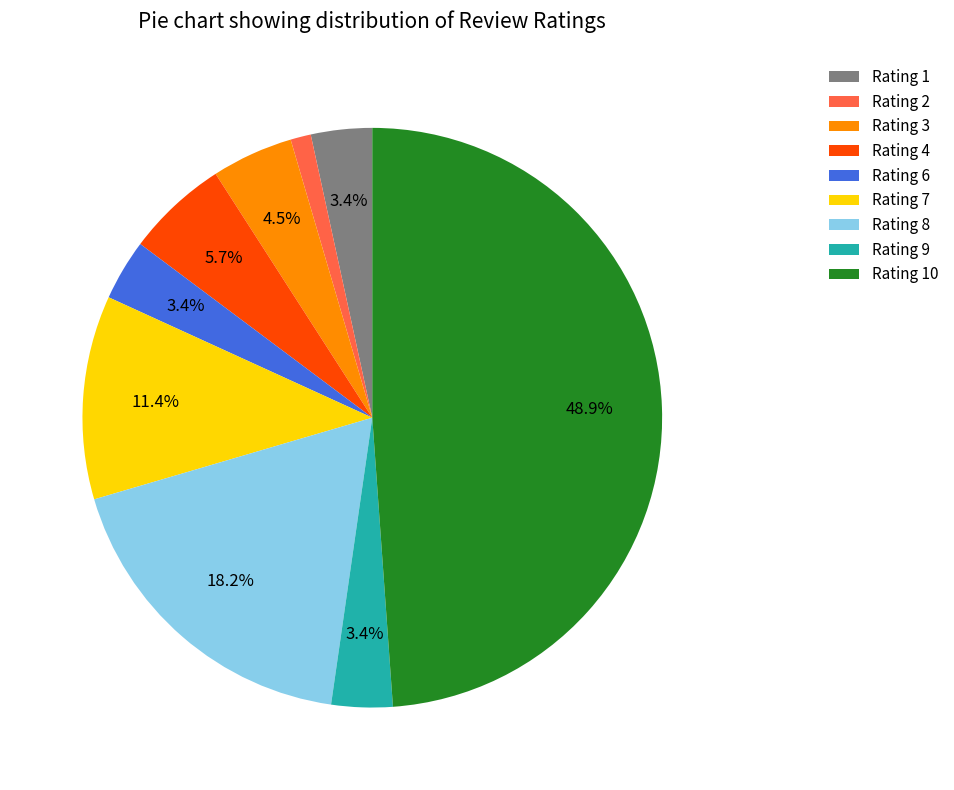

Is there any slice that represents more than half of the pie?

No